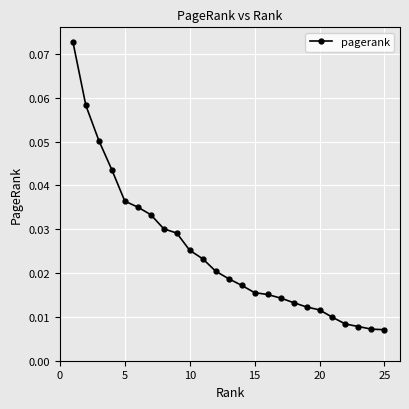

What is the sum of all values?

0.6